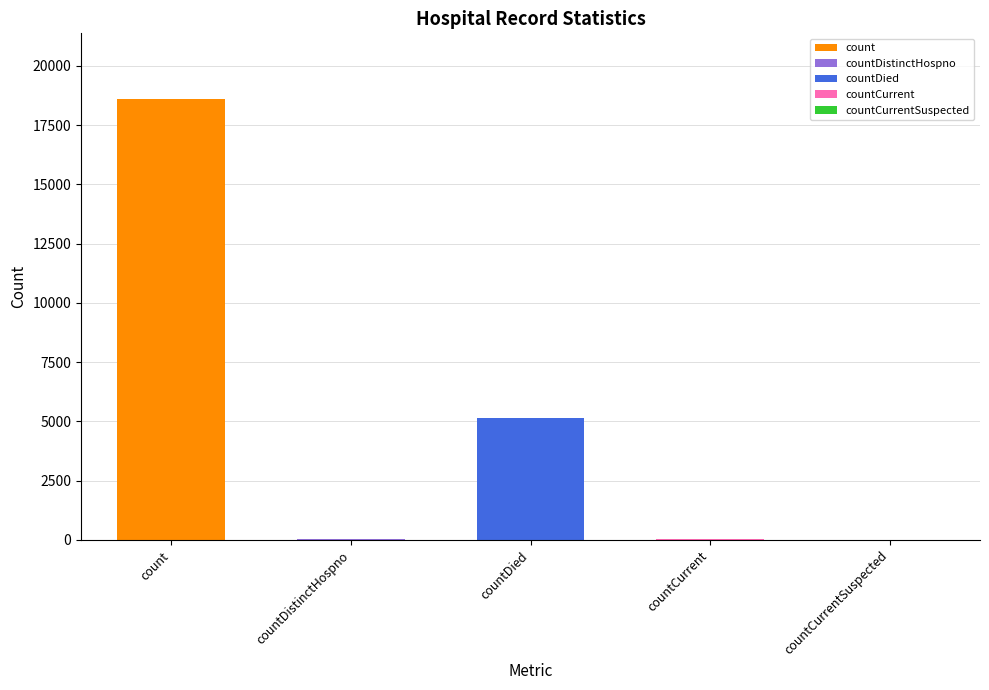

What is the change in value from countDied to countCurrent?

-5088